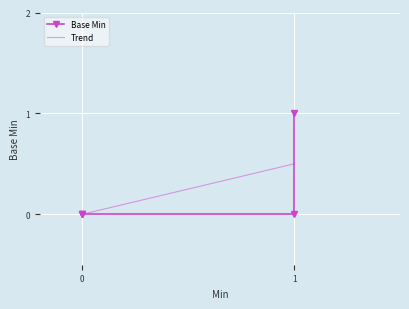

Reading right to left, what are all the values shown in this chart?

1	0	0	0	0